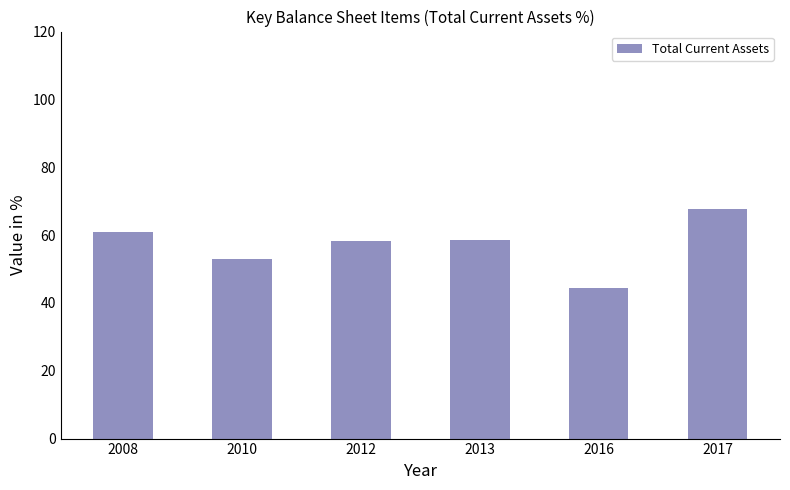

Which has a higher value, 2010 or 2013?

2013